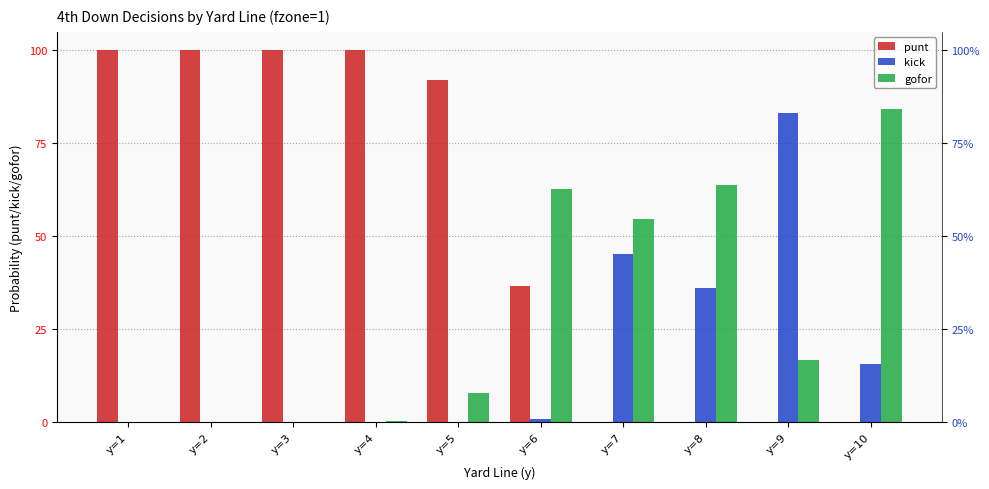

How many categories are shown in the chart?

10